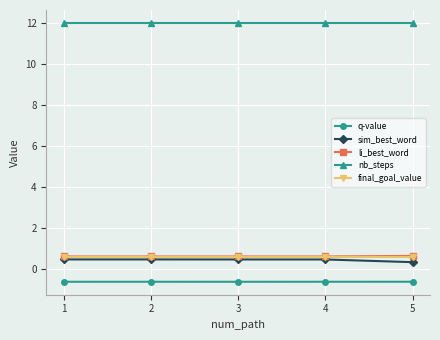

Does the chart have visible grid lines?

Yes